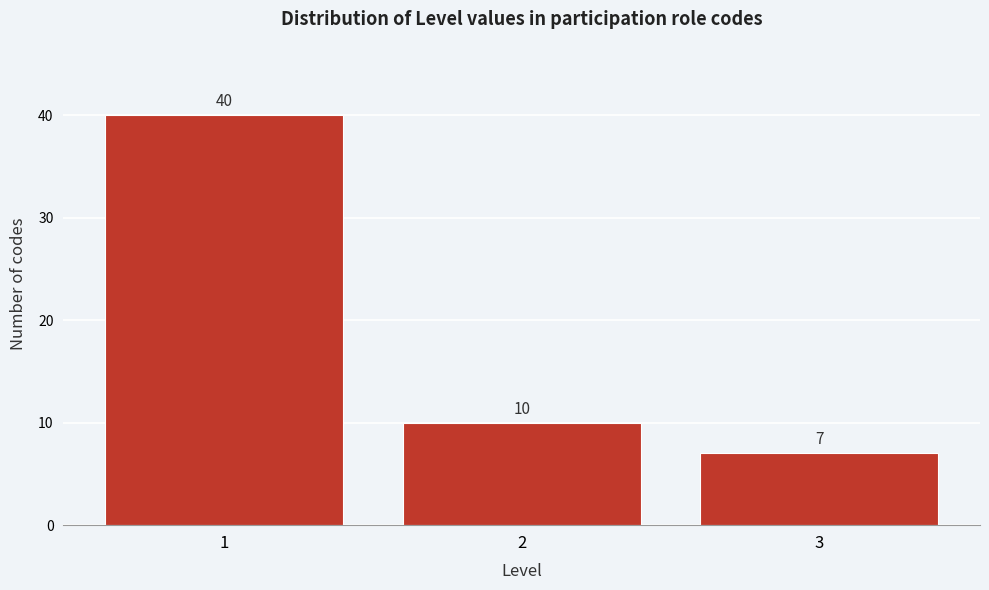

Reading left to right, transcribe this chart: for each bar, give the range it covers on the x-axis and its height.

0.5 to 1.5: 40
1.5 to 2.5: 10
2.5 to 3.5: 7